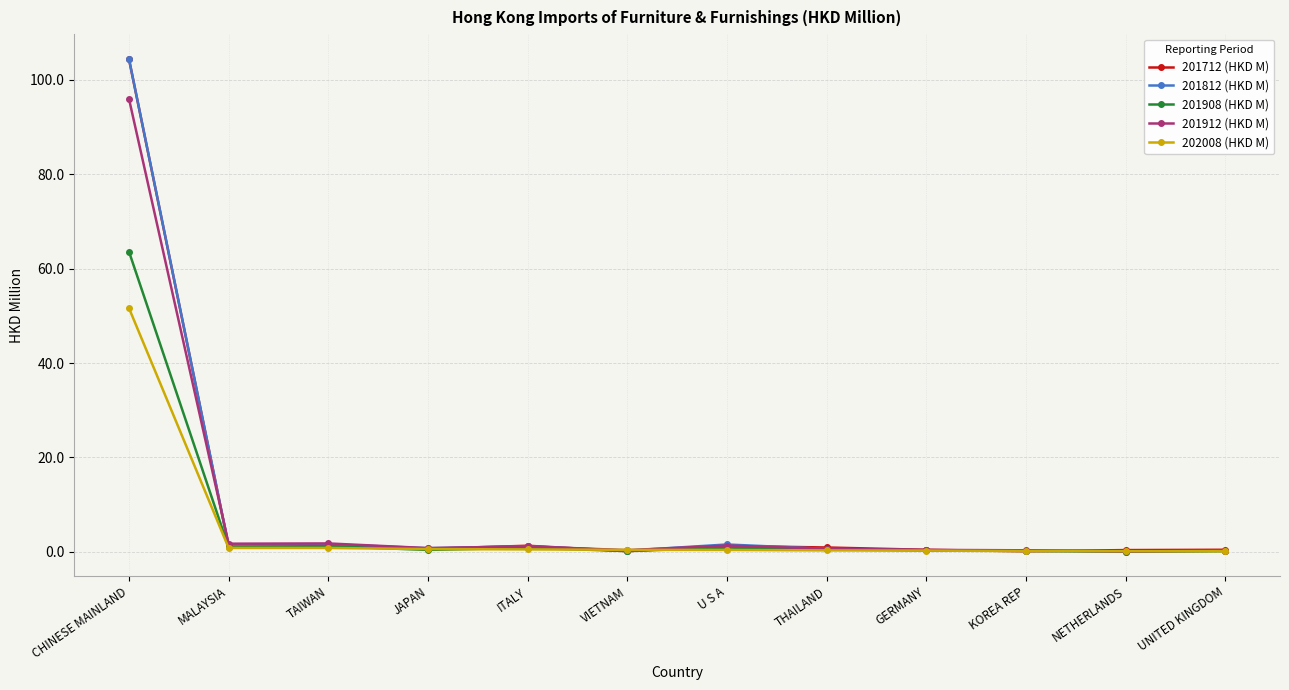

What are all the series names shown in the legend?

201712 (HKD M), 201812 (HKD M), 201908 (HKD M), 201912 (HKD M), 202008 (HKD M)